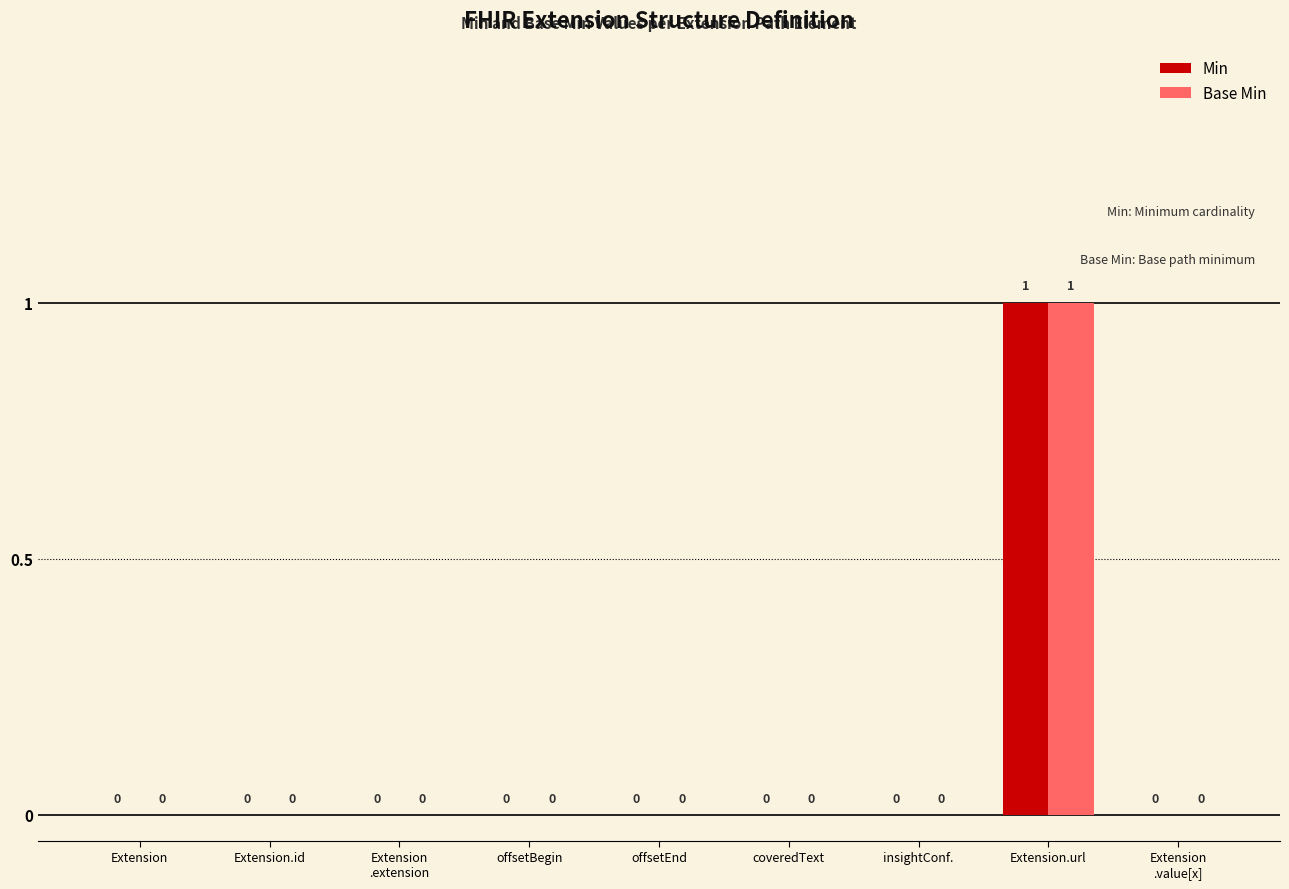

How many data points in Base Min are above 0?

1